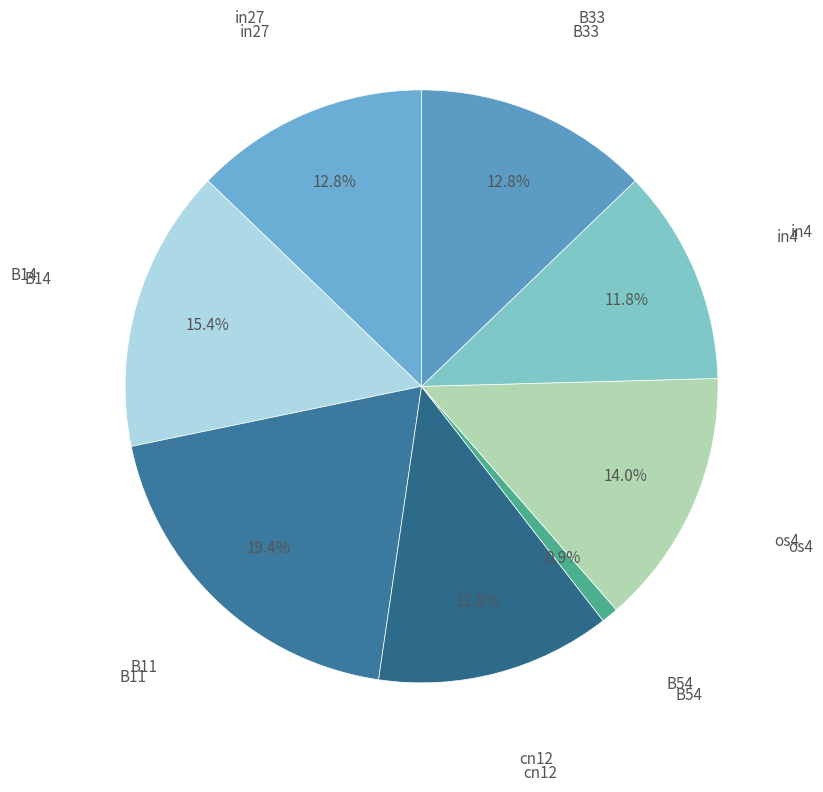

Is there a majority slice in this chart?

No